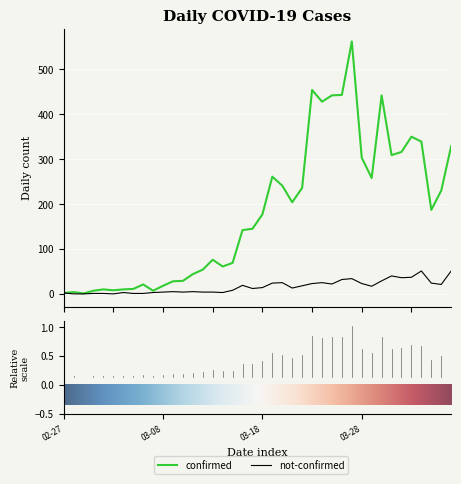

Rank the series by their average value, from lowest to highest.

not-confirmed, confirmed